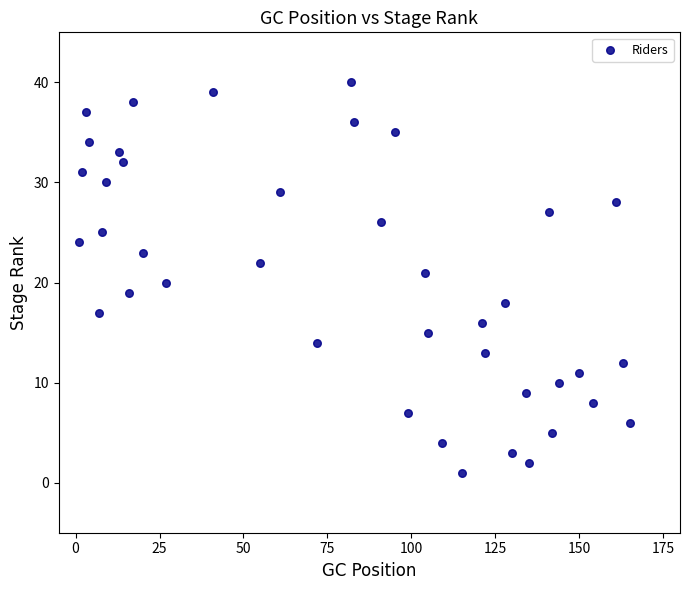

What is the range of X values (max minus min)?

164